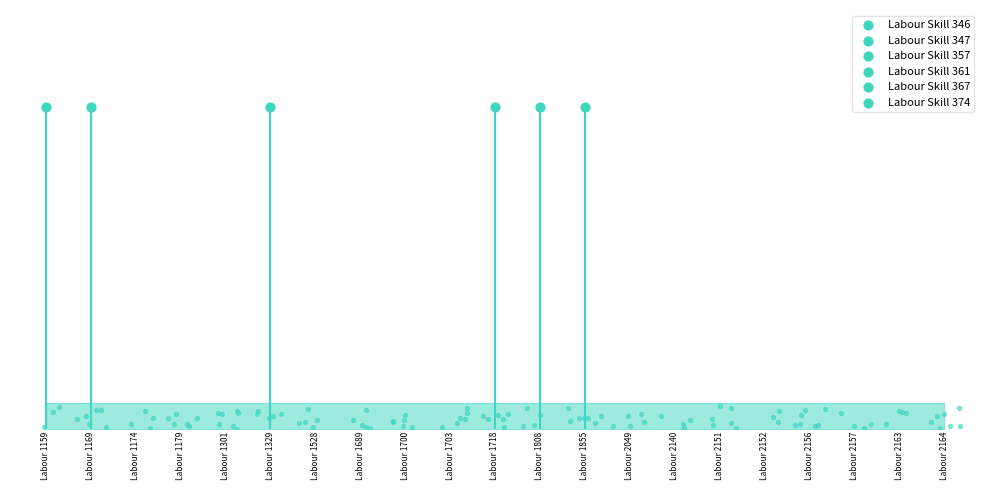

At which category is the sum across all series the highest?

Labour 1159